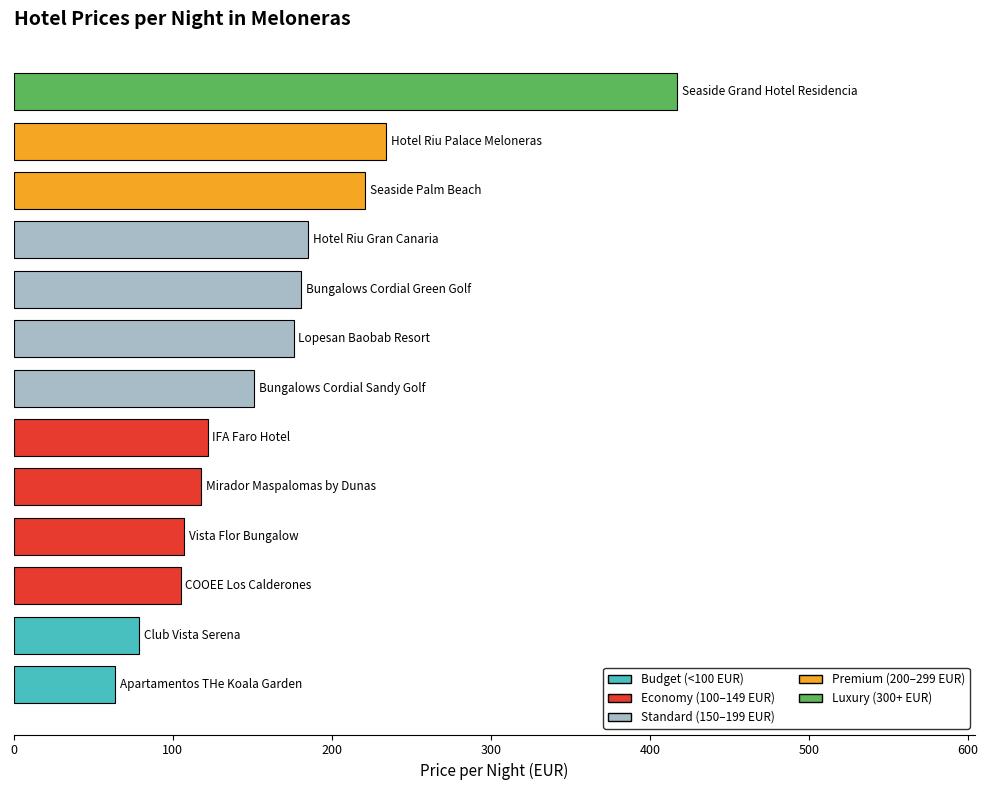

How many distinct data groups are displayed?

1